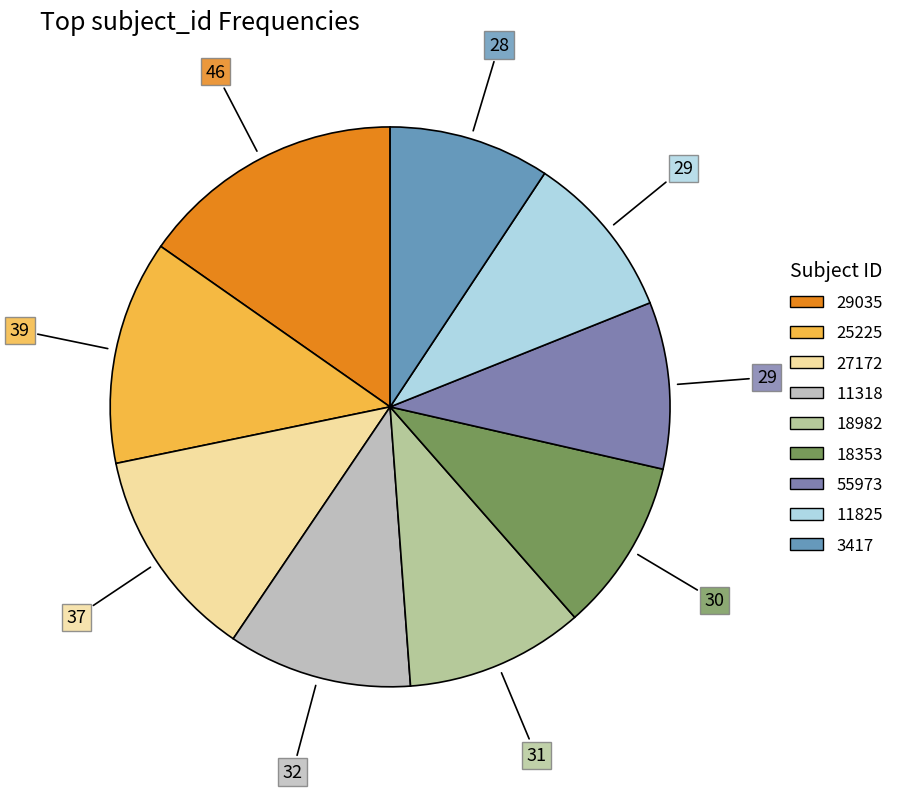

Is there any slice that represents more than half of the pie?

No